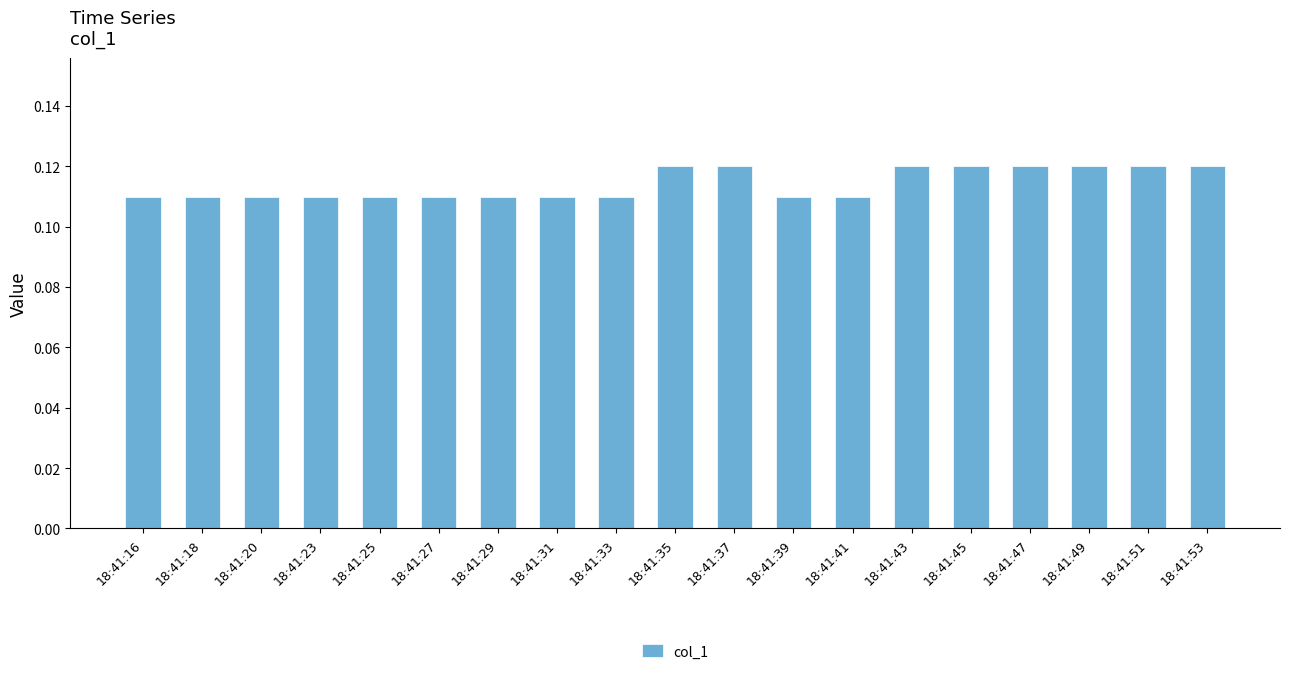

The chart shows a value of 0.0 at 18:41:16. True or false?

False